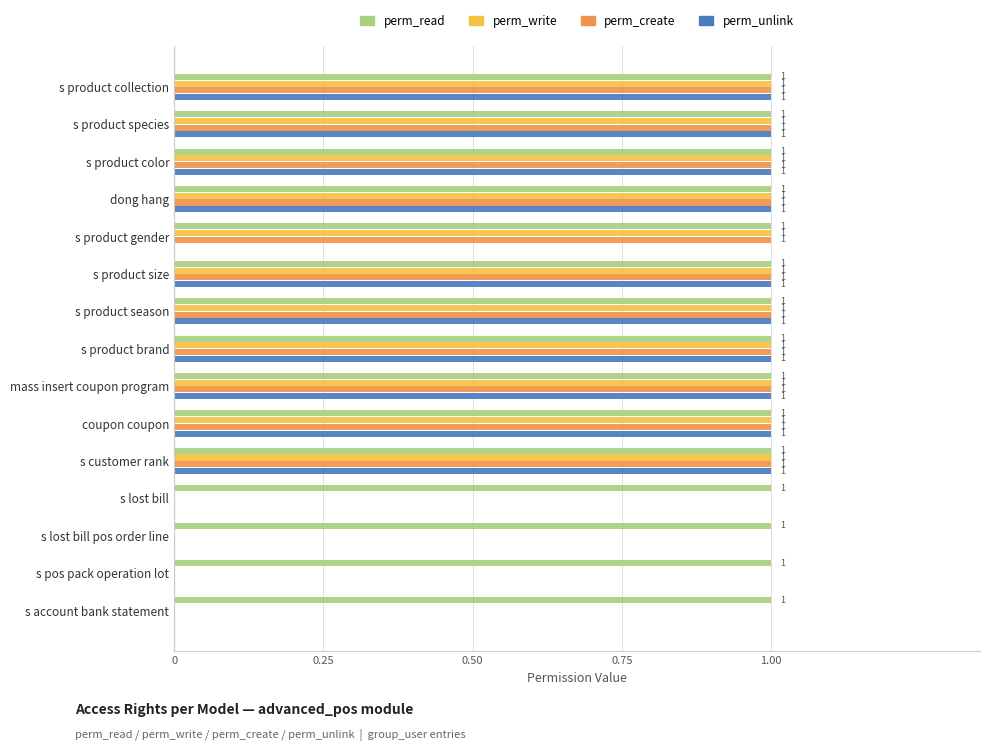

Is it true that perm_unlink equals 2 at s product size?

False